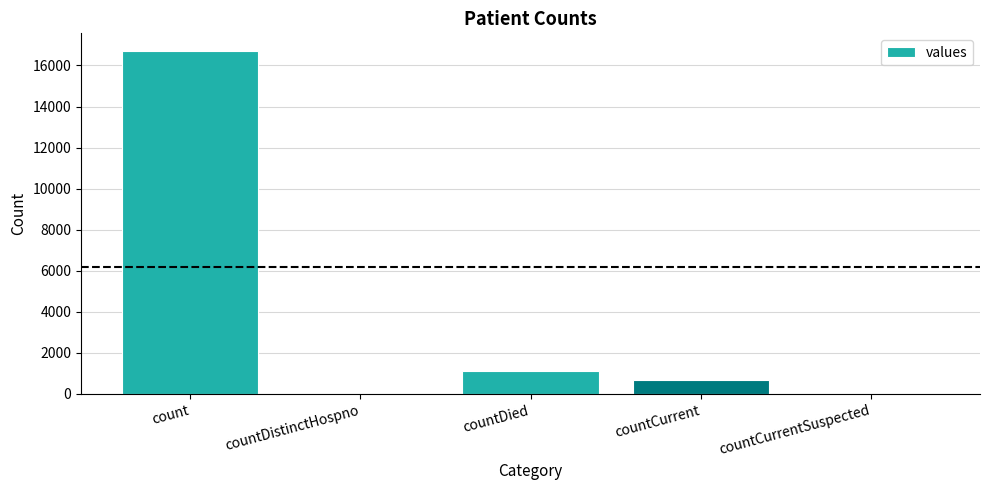

Are the bars horizontal?

No